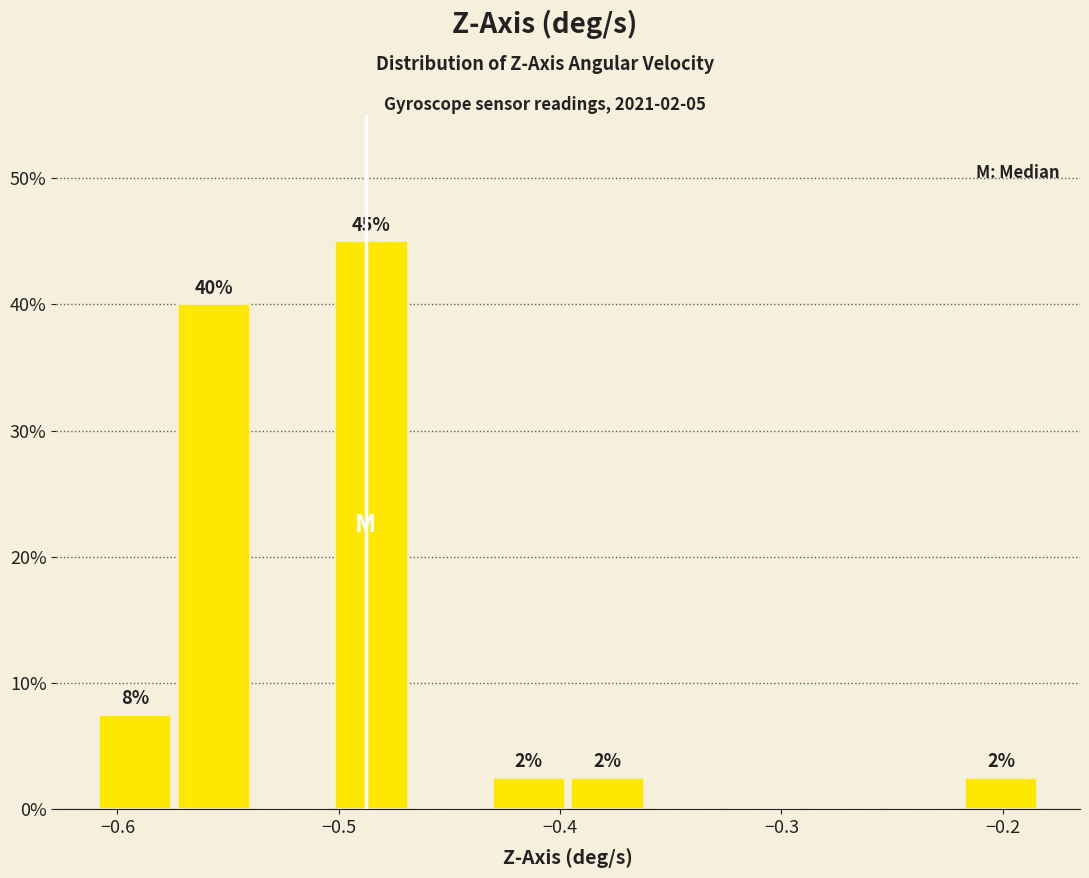

Read against the x-axis, roughly where is the centre of the tallest bar?

-0.49